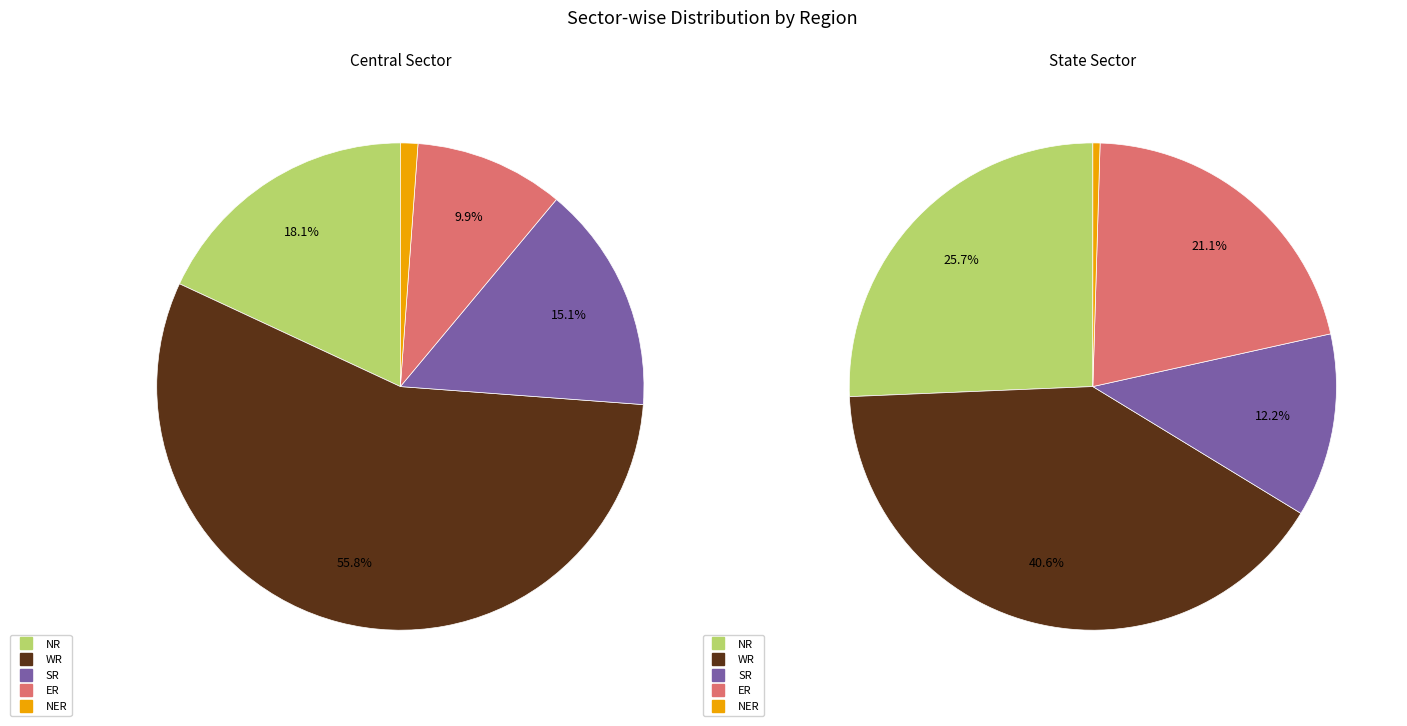

Rank the series by their maximum value, from lowest to highest.

NER, SR, ER, NR, WR